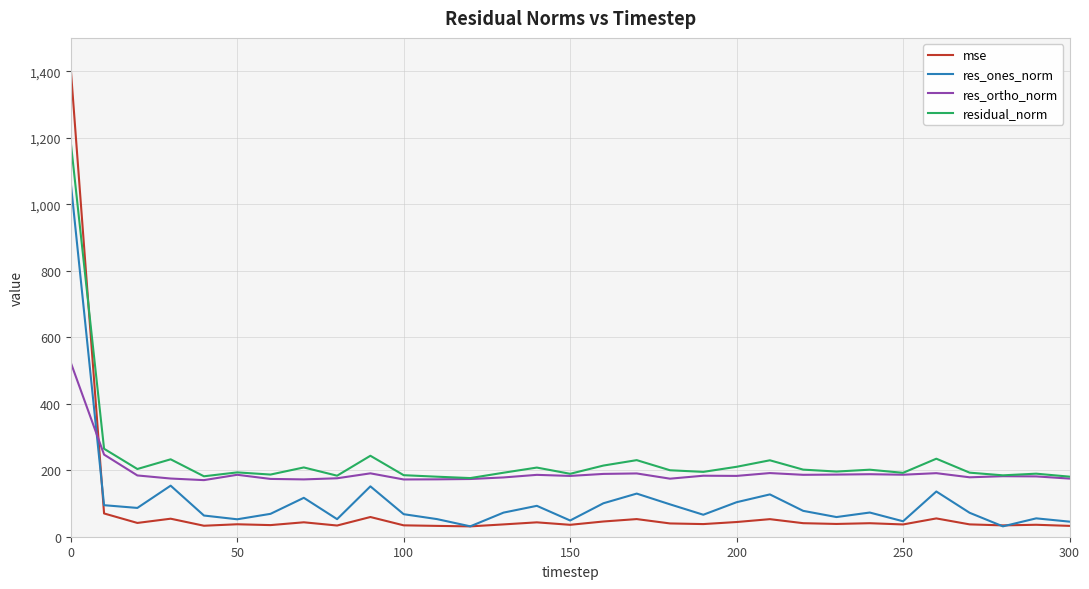

True or false: mse and residual_norm intersect in this chart.

True